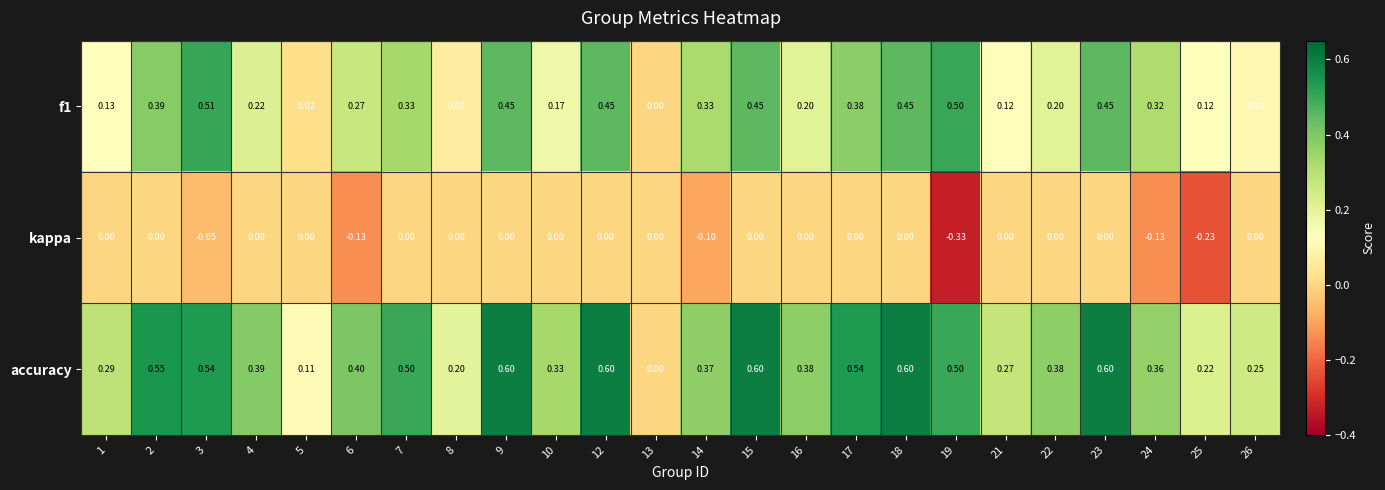

Is the value of kappa at 6 greater than the value of f1 at 5?

No